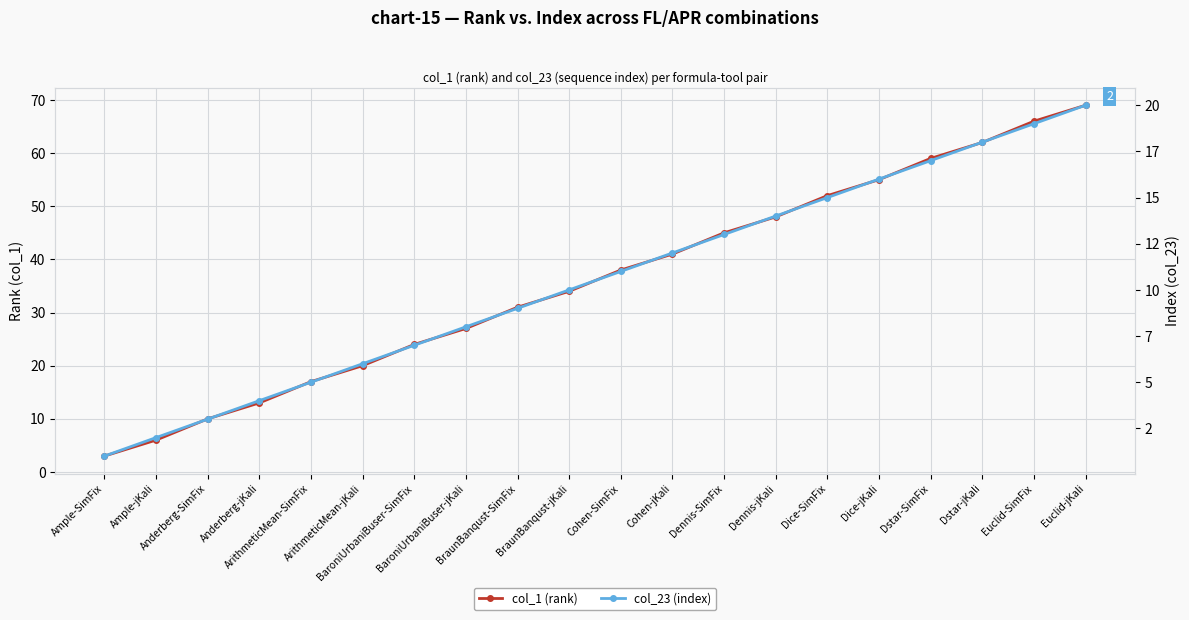

Reading left to right, what are all the values shown in this chart?

col_1 (rank): Ample-SimFix=3	Ample-jKali=6	Anderberg-SimFix=10	Anderberg-jKali=13	ArithmeticMean-SimFix=17	ArithmeticMean-jKali=20	BaroniUrbaniBuser-SimFix=24	BaroniUrbaniBuser-jKali=27	BraunBanqust-SimFix=31	BraunBanqust-jKali=34	Cohen-SimFix=38	Cohen-jKali=41	Dennis-SimFix=45	Dennis-jKali=48	Dice-SimFix=52	Dice-jKali=55	Dstar-SimFix=59	Dstar-jKali=62	Euclid-SimFix=66	Euclid-jKali=69
col_23 (index): Ample-SimFix=1	Ample-jKali=2	Anderberg-SimFix=3	Anderberg-jKali=4	ArithmeticMean-SimFix=5	ArithmeticMean-jKali=6	BaroniUrbaniBuser-SimFix=7	BaroniUrbaniBuser-jKali=8	BraunBanqust-SimFix=9	BraunBanqust-jKali=10	Cohen-SimFix=11	Cohen-jKali=12	Dennis-SimFix=13	Dennis-jKali=14	Dice-SimFix=15	Dice-jKali=16	Dstar-SimFix=17	Dstar-jKali=18	Euclid-SimFix=19	Euclid-jKali=20